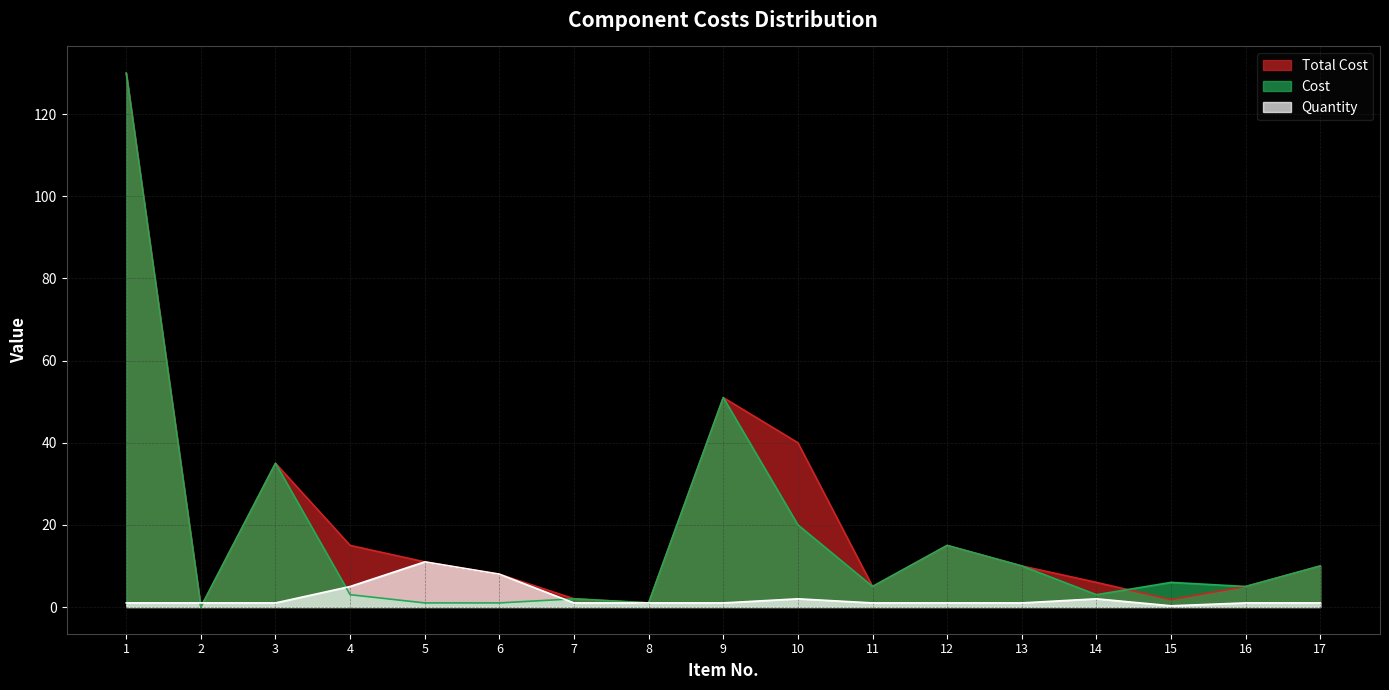

Reading left to right, extract all data points from this chart.

Total Cost: 1=130.0	2=0.0	3=35.0	4=15.0	5=11.0	6=8.0	7=2.0	8=1.0	9=51.0	10=40.0	11=5.0	12=15.0	13=10.0	14=6.0	15=1.8	16=5.0	17=10.0
Cost: 1=130.0	2=0.0	3=35.0	4=3.0	5=1.0	6=1.0	7=2.0	8=1.0	9=51.0	10=20.0	11=5.0	12=15.0	13=10.0	14=3.0	15=6.0	16=5.0	17=10.0
Quantity: 1=1.0	2=1.0	3=1.0	4=5.0	5=11.0	6=8.0	7=1.0	8=1.0	9=1.0	10=2.0	11=1.0	12=1.0	13=1.0	14=2.0	15=0.3	16=1.0	17=1.0